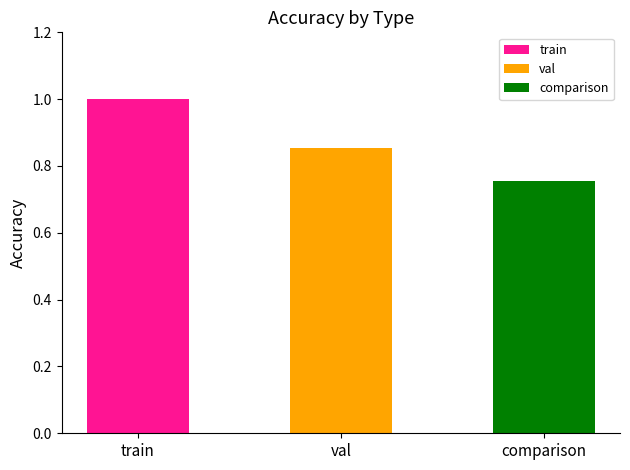

List the labels in order of value, largest first.

train, val, comparison